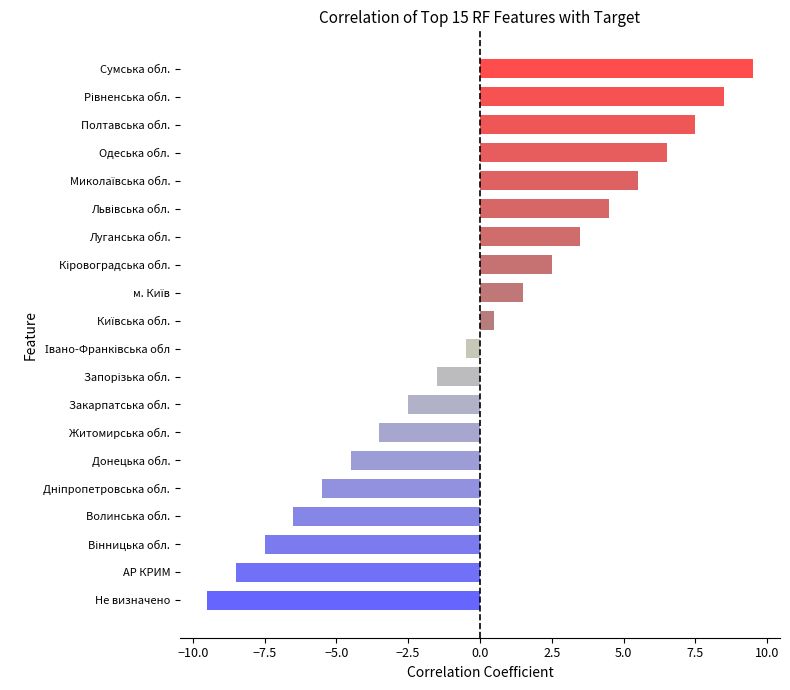

Are the bars horizontal?

Yes